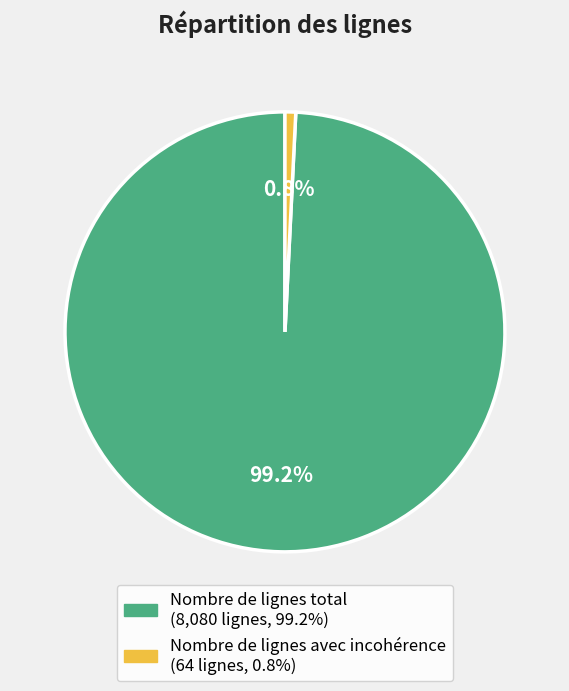

Is it true that Nombre de lignes total is 86% of the pie?

False